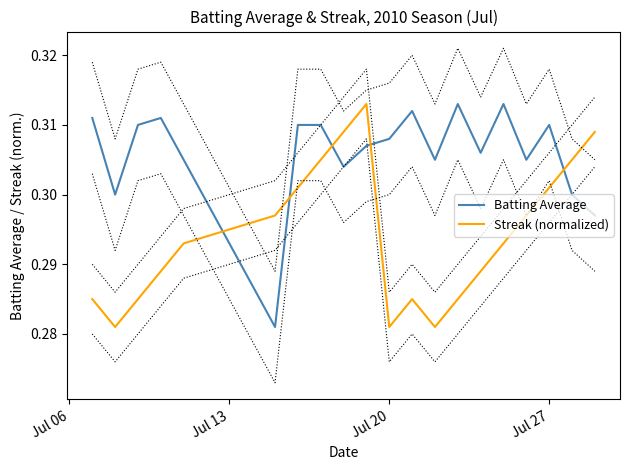

Is it true that Streak (normalized) equals 0.4 at Jul 20?

False